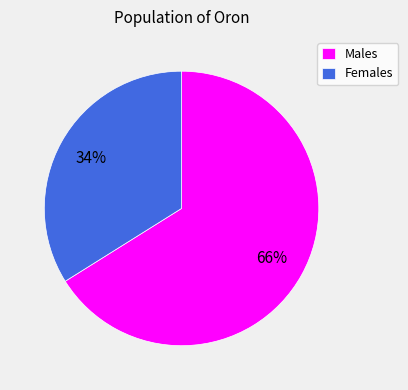

Rank the categories by value from highest to lowest.

Males, Females